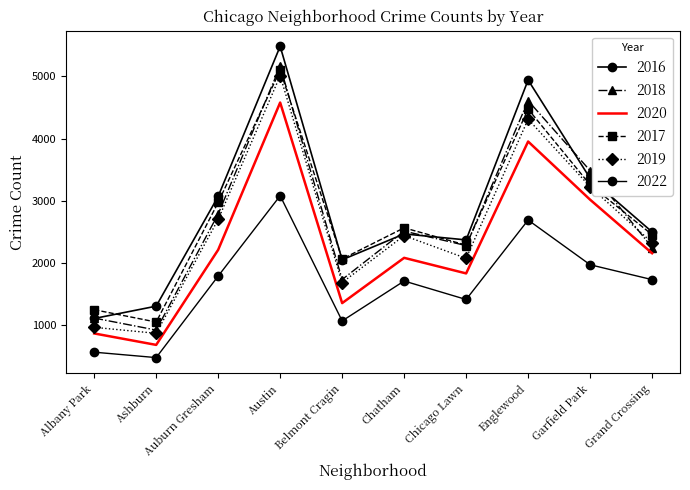

True or false: 2020 and 2022 intersect in this chart.

False